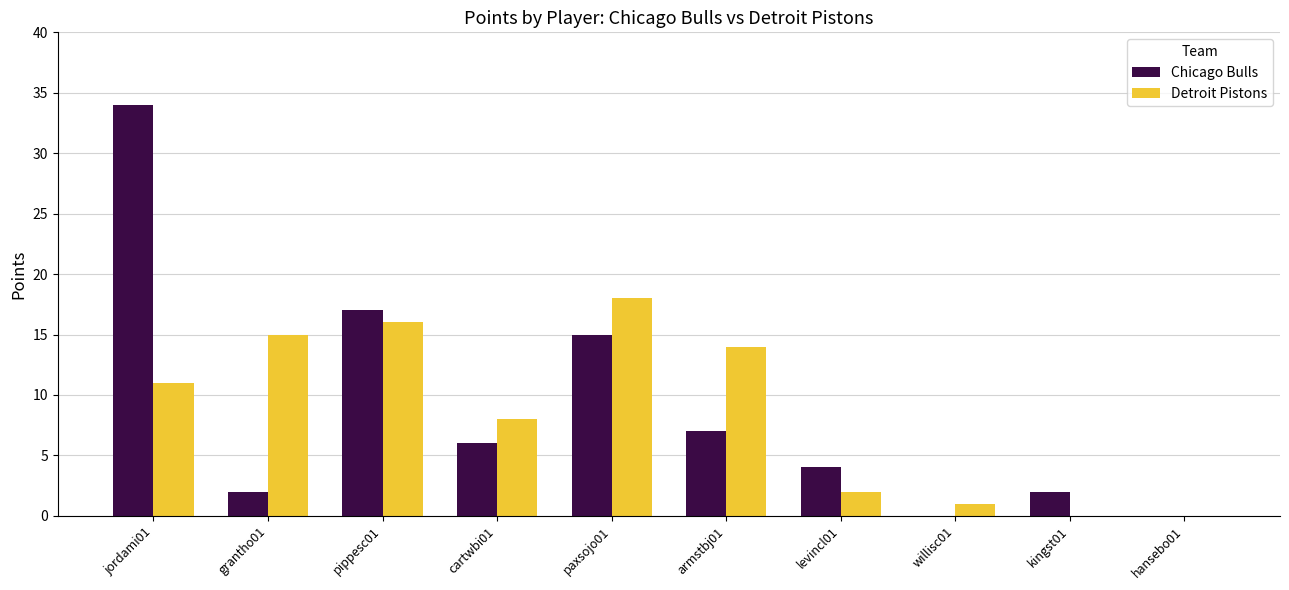

Reading left to right, extract all data points from this chart.

Chicago Bulls: 34	2	17	6	15	7	4	0	2	0
Detroit Pistons: 11	15	16	8	18	14	2	1	0	0